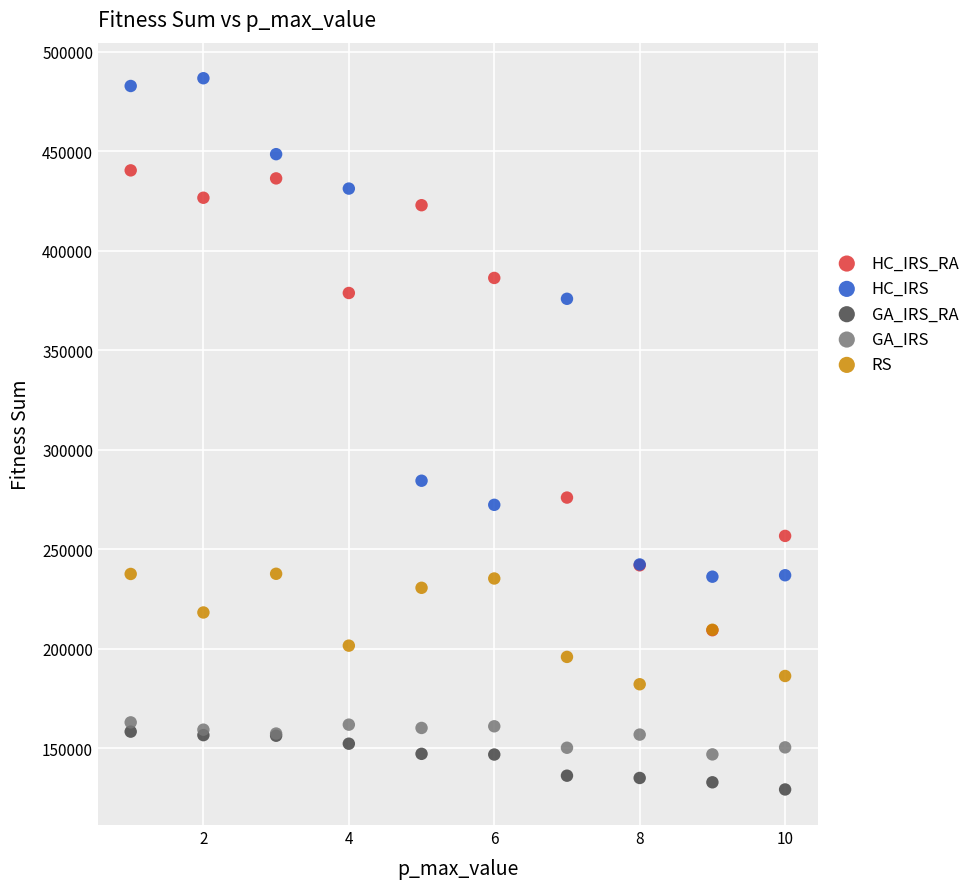

In the HC_IRS_RA series, what Y value is closest to 324772?

275877.5